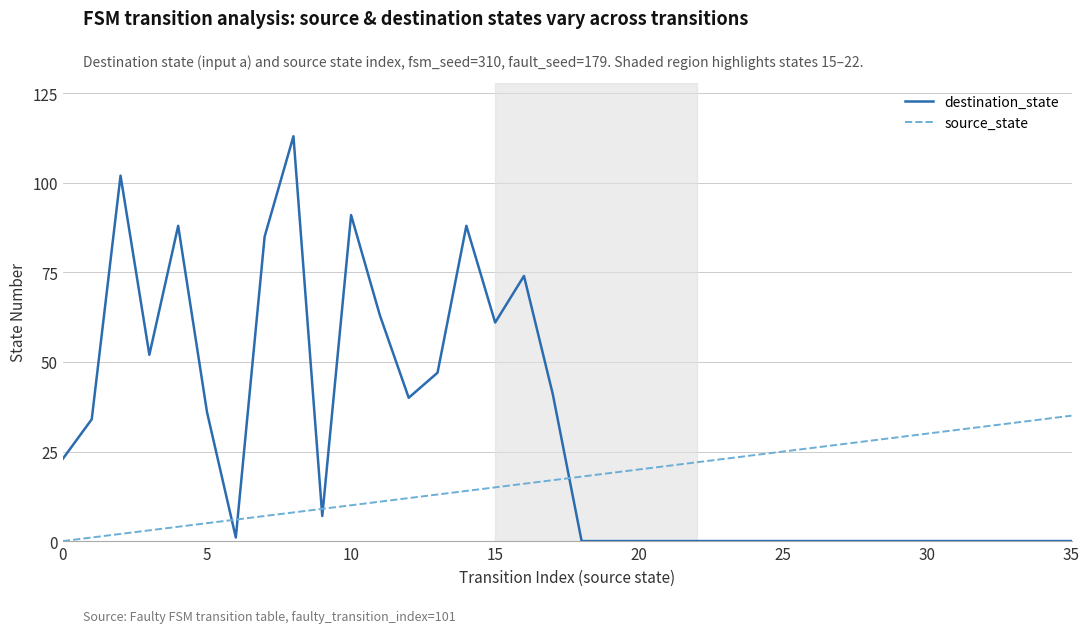

True or false: destination_state and source_state cross at least once.

True